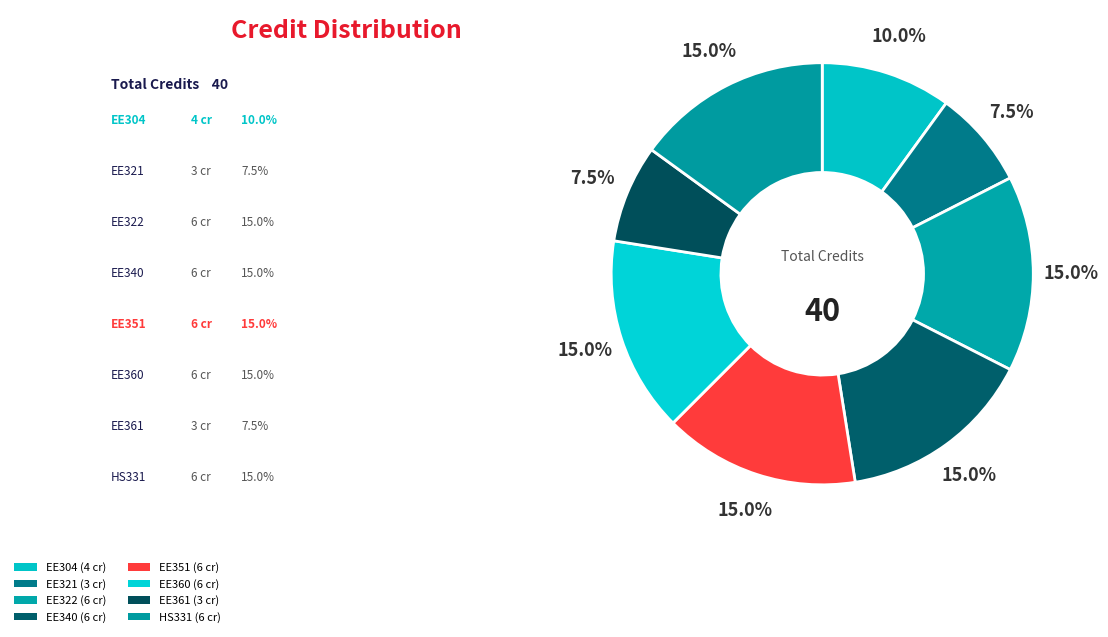

Does any single category account for the majority?

No